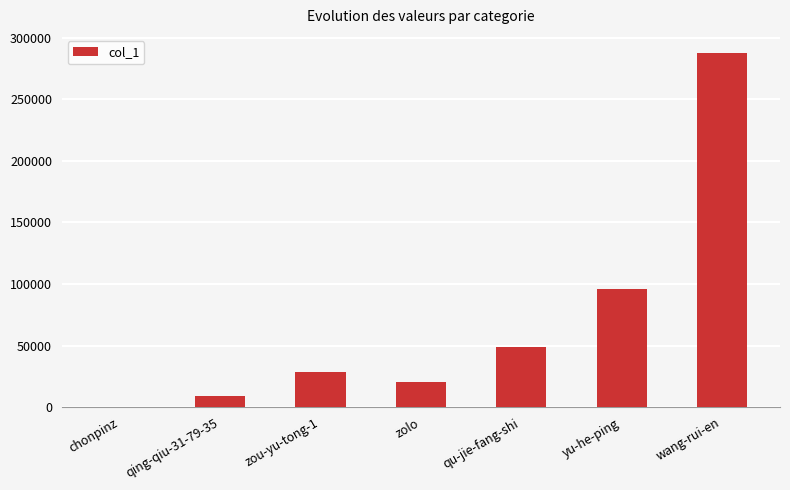

True or false: the data shows 134752 at yu-he-ping.

False